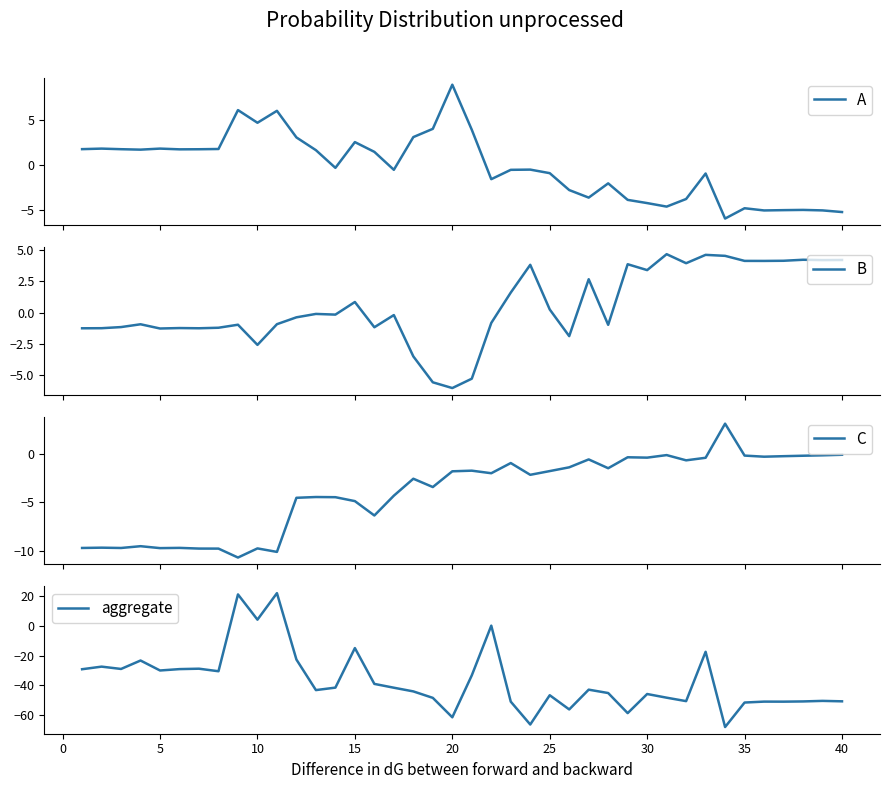

What is the lowest value of the B series?

-6.1